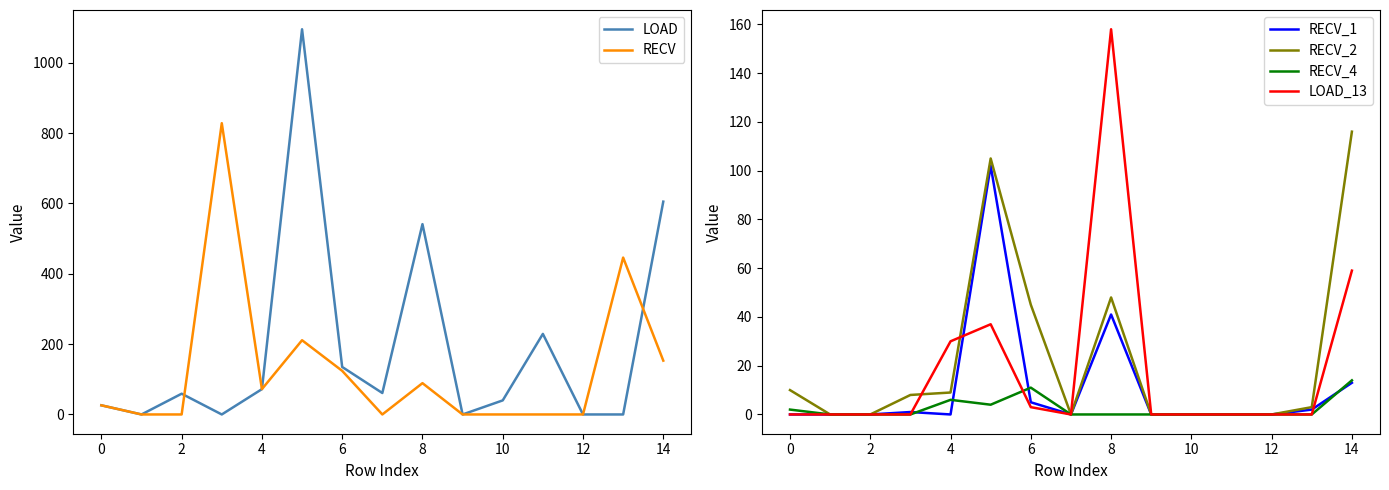

What is the difference between the maximum and second lowest values in the LOAD_13 series?

158